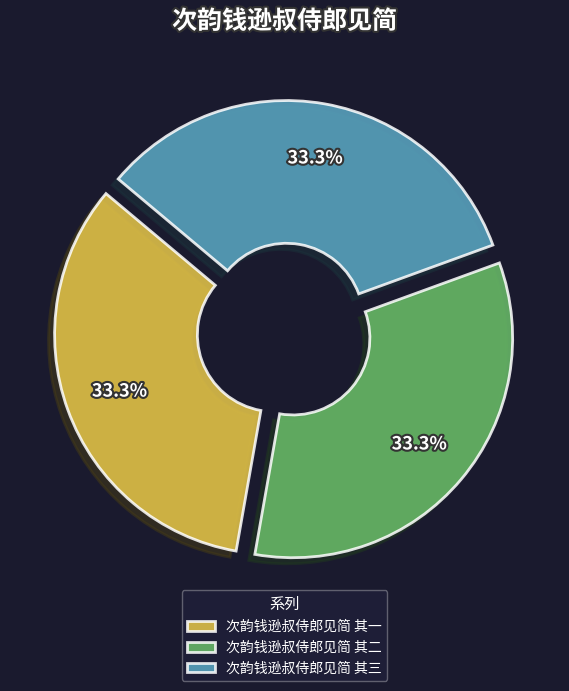

Is 次韵钱逊叔侍郎见简 其二 the majority of the pie?

No